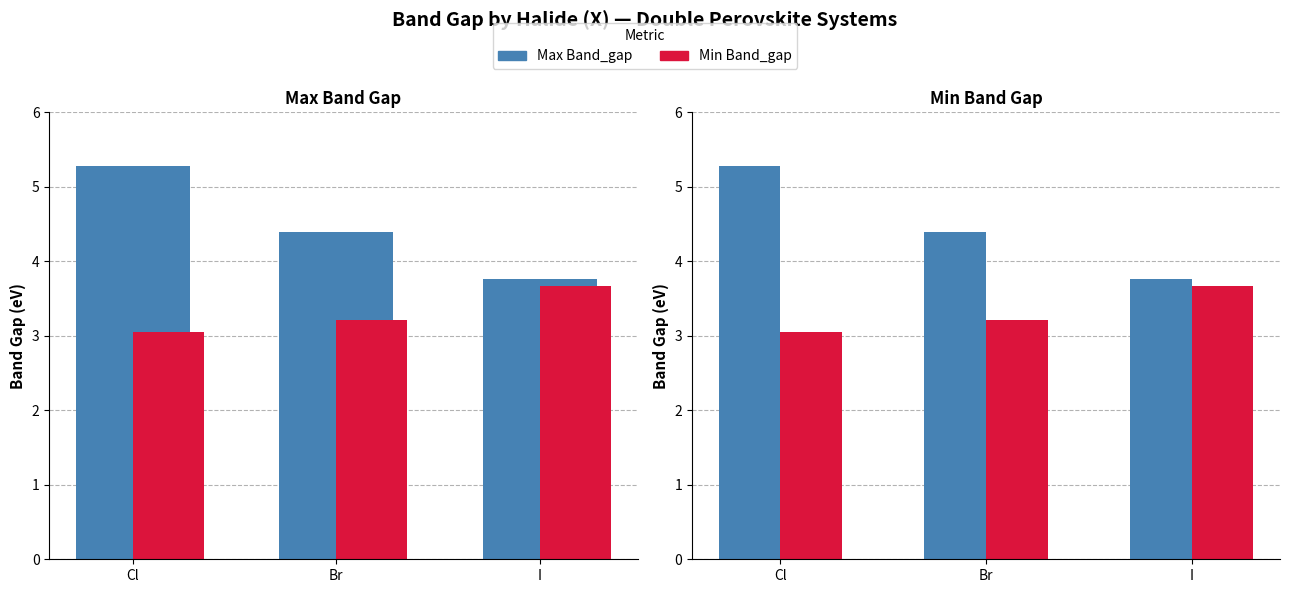

What is the value of the Max Band_gap bar at the 2nd from the left?

4.4